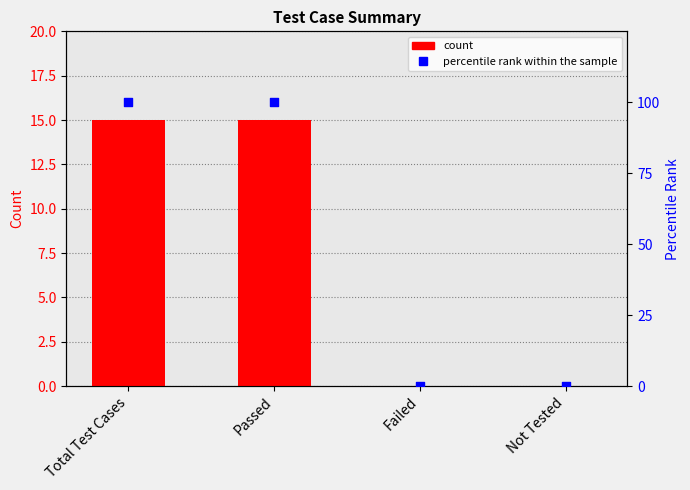

Which series has the largest total across all categories?

percentile rank within the sample